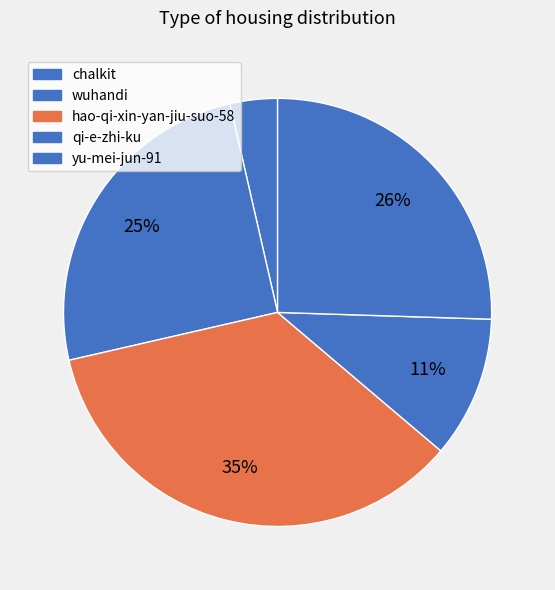

Count the number of slices in the pie.

5